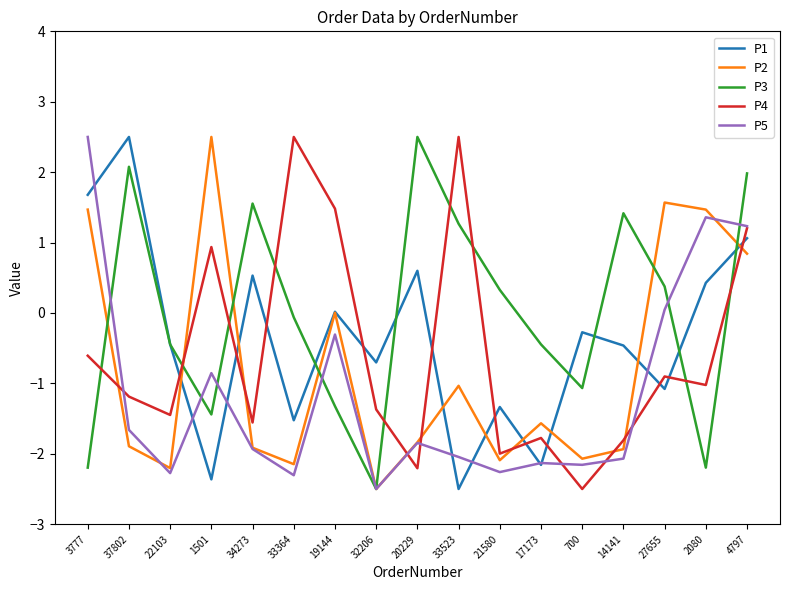

The P5 series shows -1.7 at 37802. True or false?

True